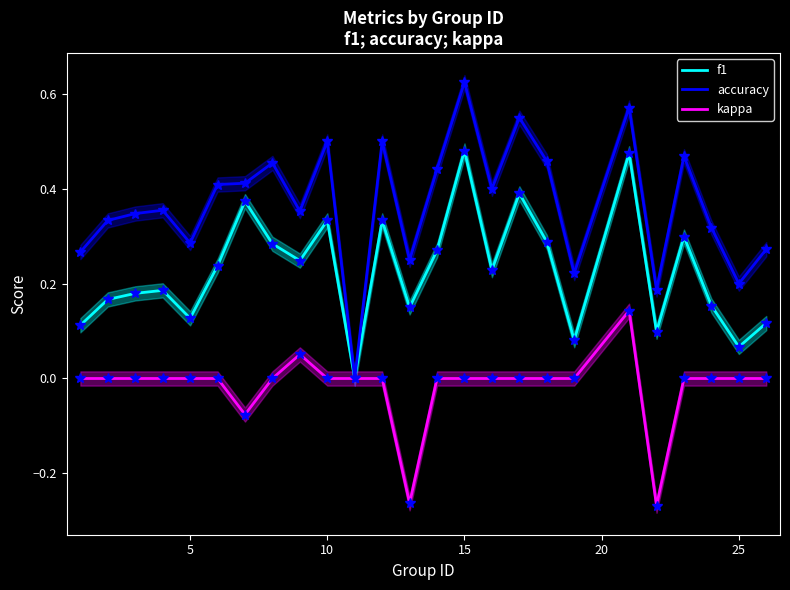

Which category has the highest value in the accuracy series?

15